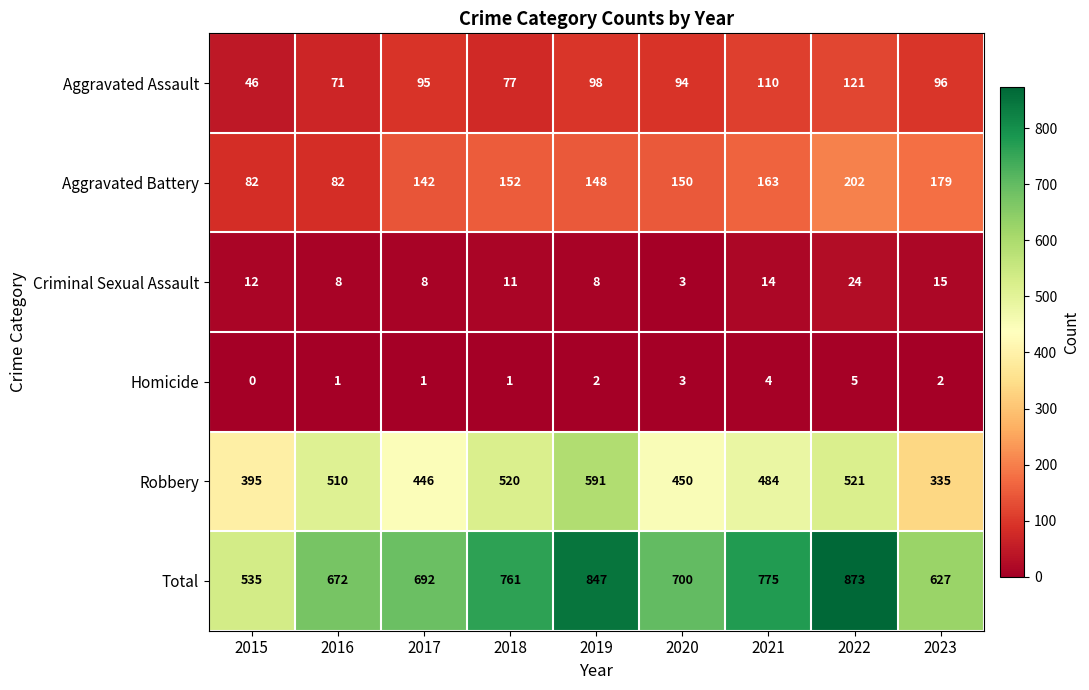

What is the average value of the Criminal Sexual Assault series?

11